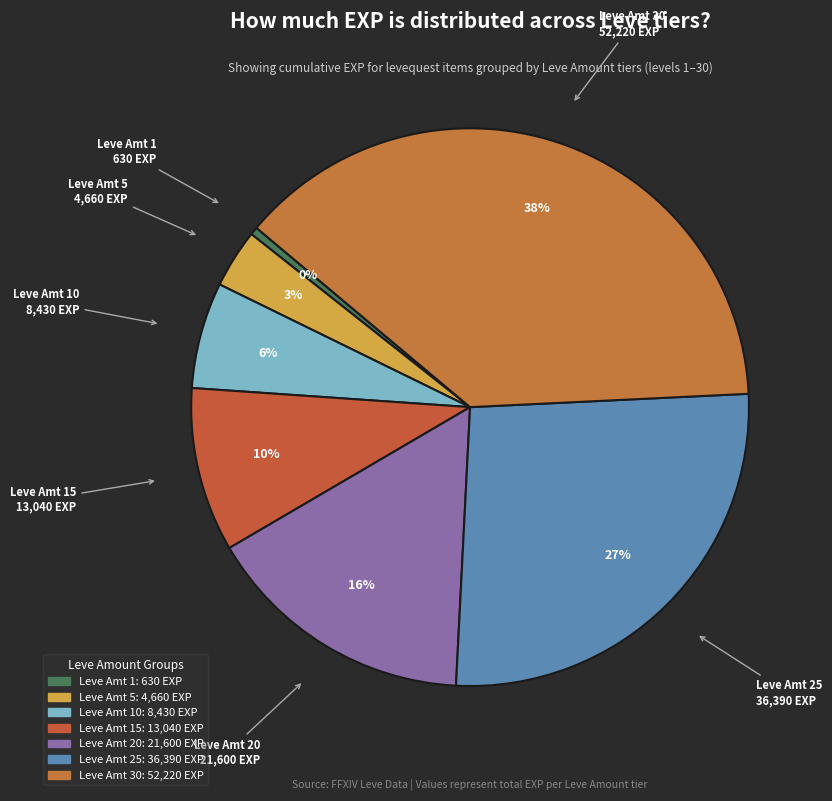

How many slices are in this pie chart?

7